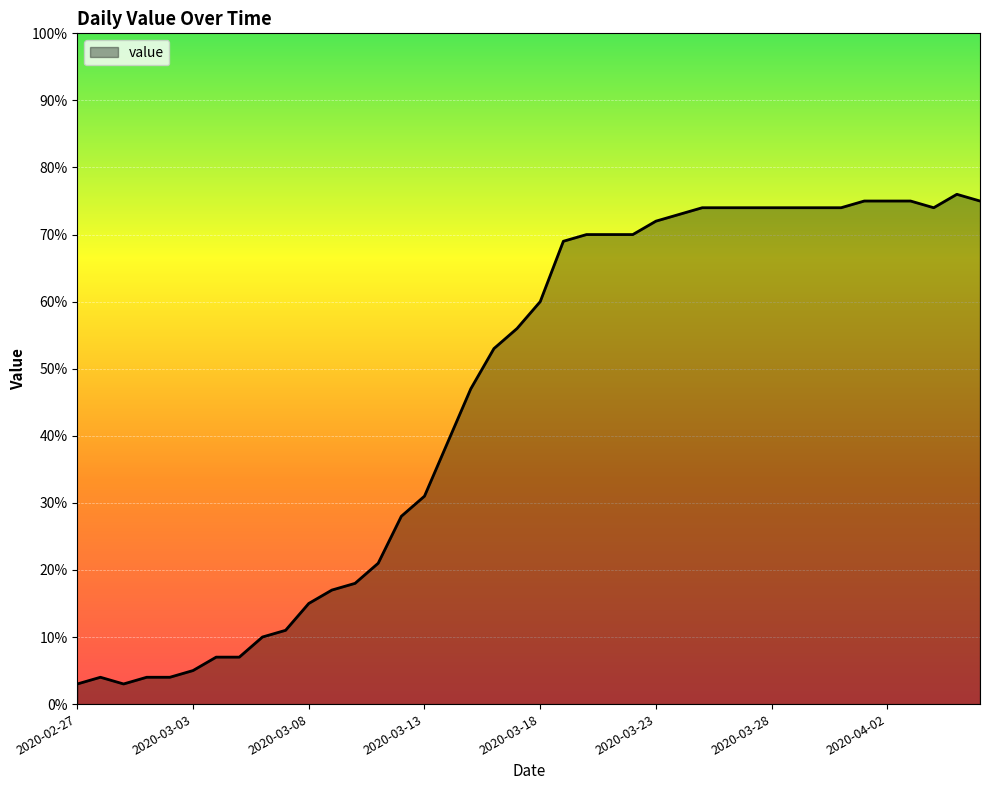

What is the difference between the maximum and minimum values?

73